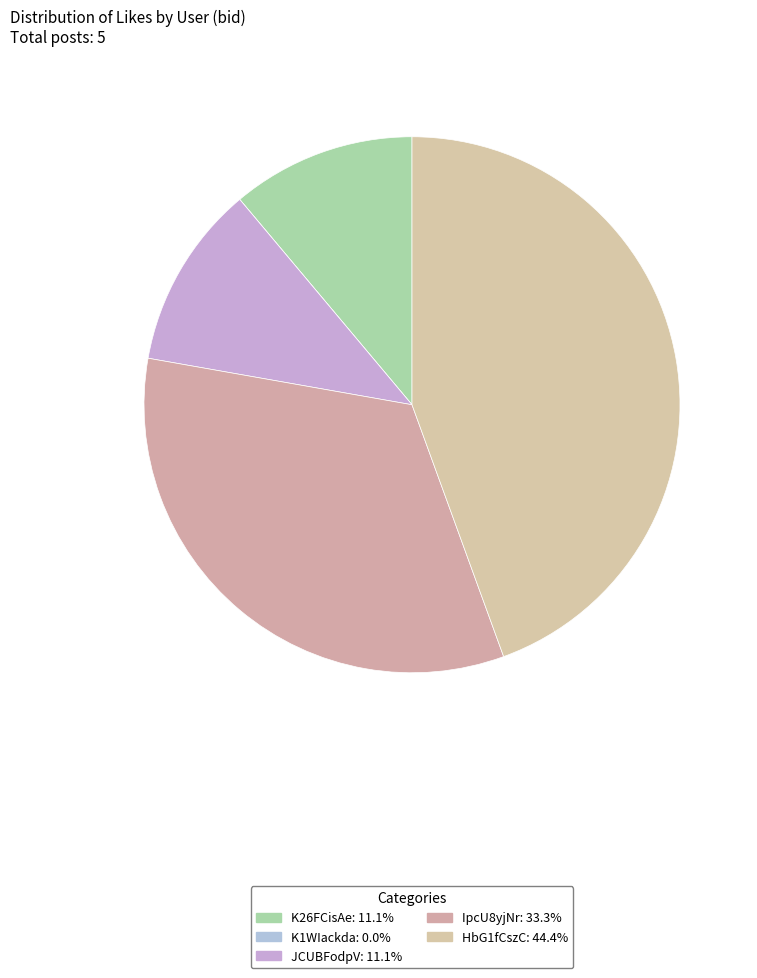

To the nearest percent, what is the average slice percentage?

20%